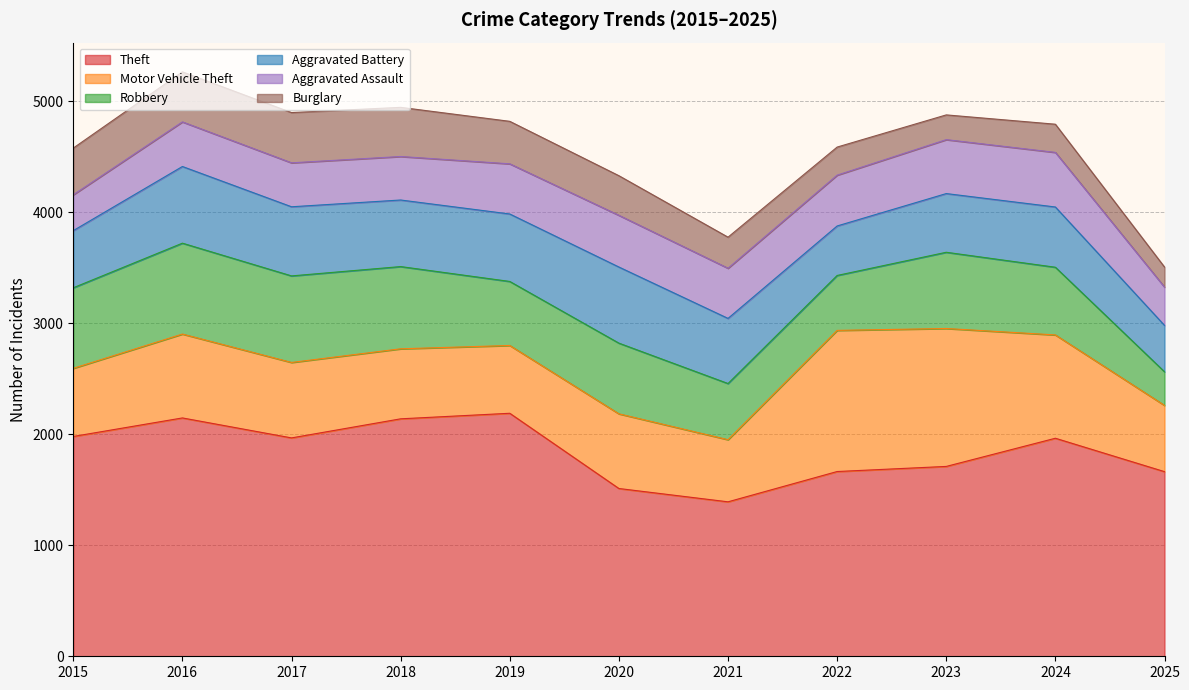

Does the chart display data point markers on the line(s)?

No